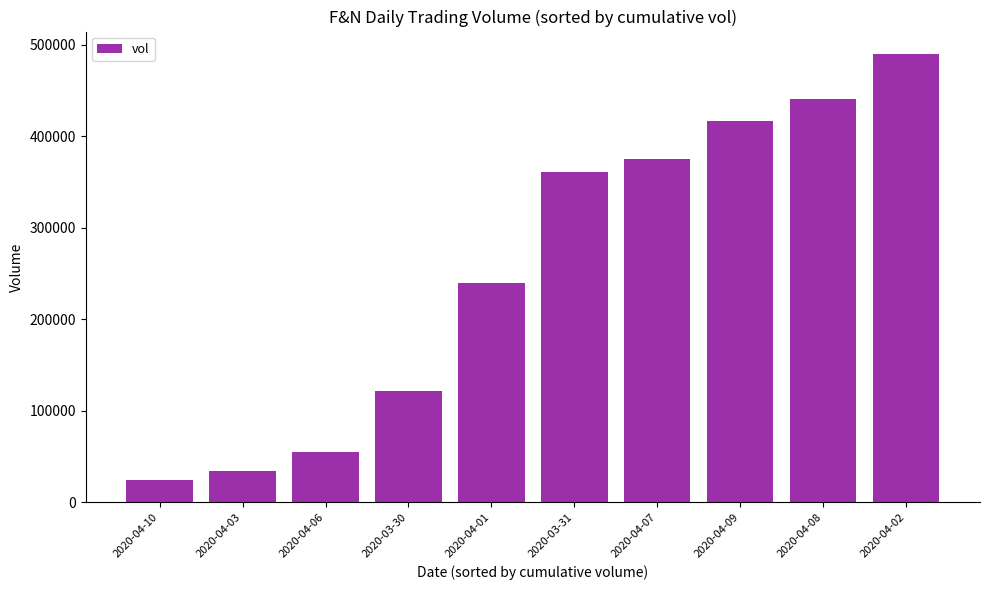

True or false: the data shows 378333 at 2020-04-01.

False